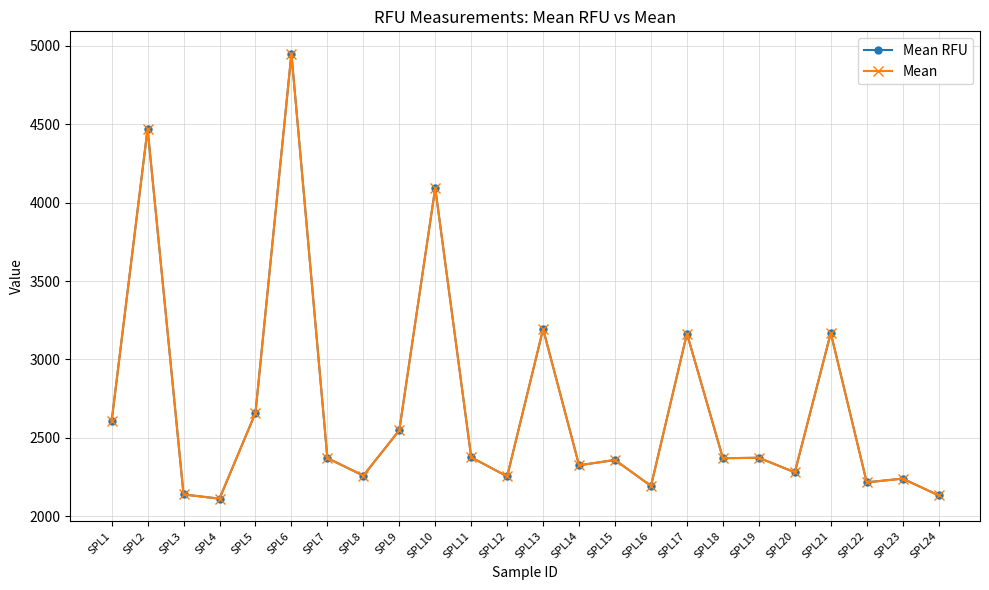

Does the chart have visible grid lines?

Yes